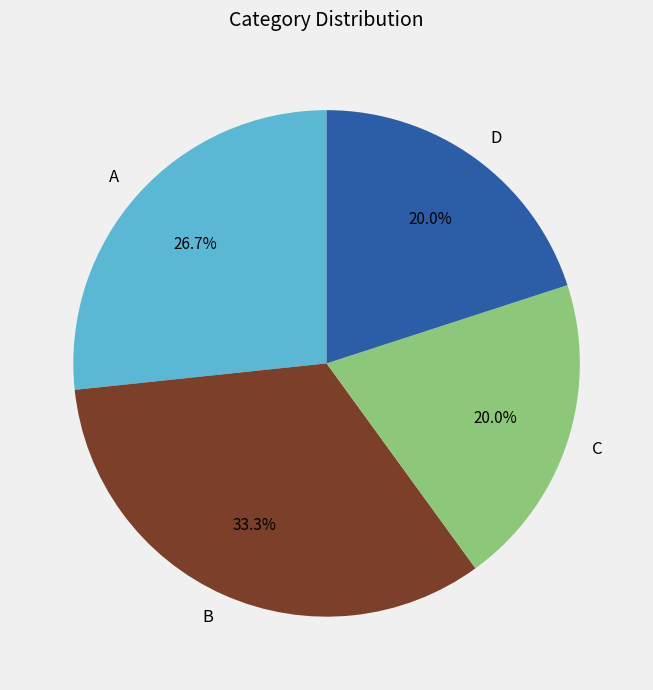

Which slice is the largest?

B